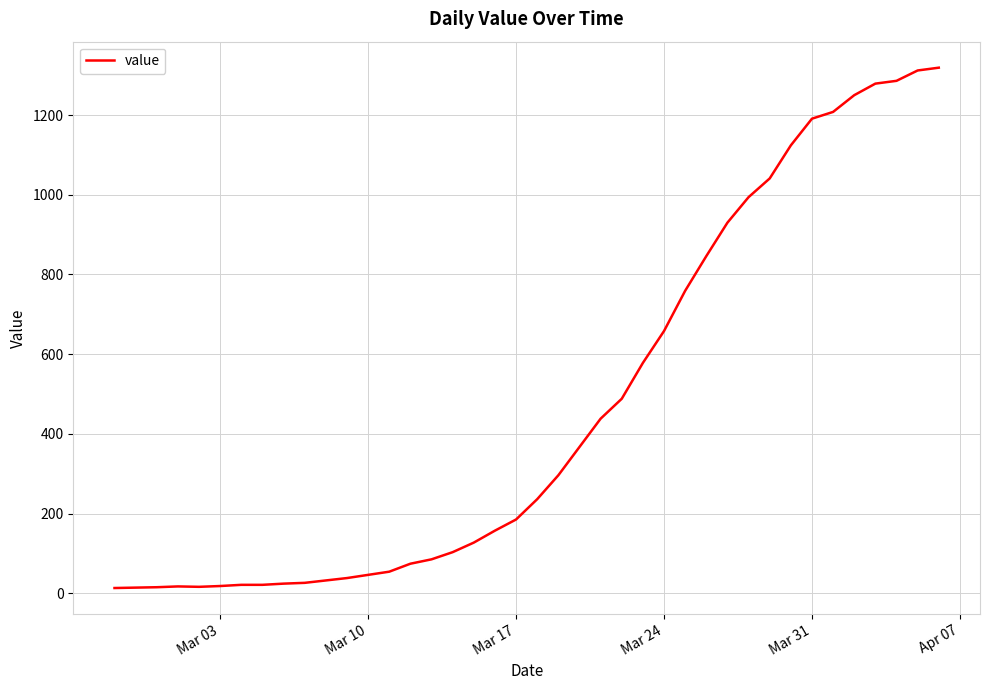

What is the difference between the maximum and minimum values?

1306